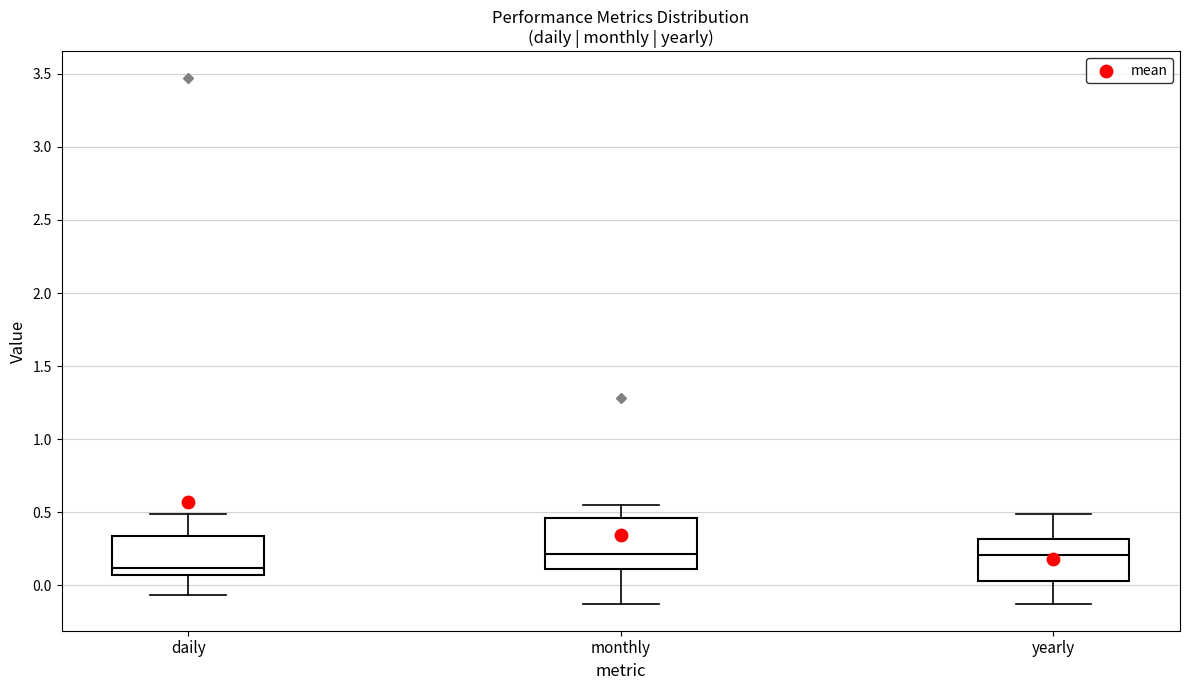

Which box is the tallest, from its lower edge to its upper edge?

monthly